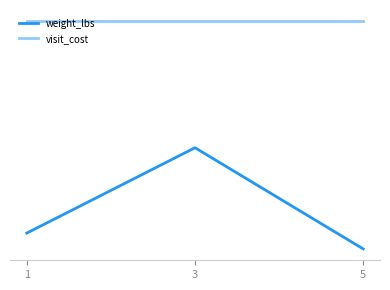

What is the value of the weight_lbs point at the 1st from the left?

14.7